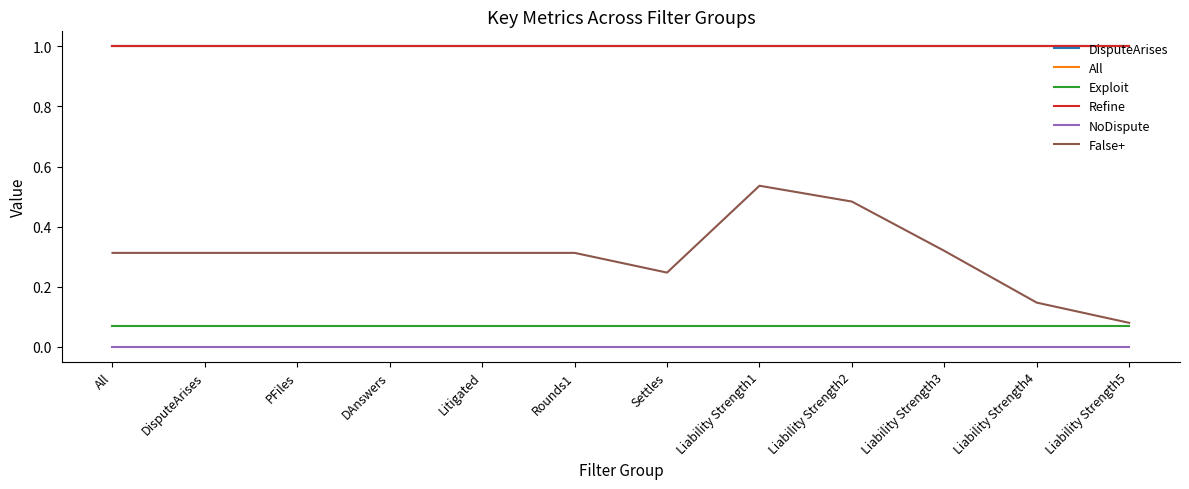

Where is the first local maximum for False+?

Liability Strength1